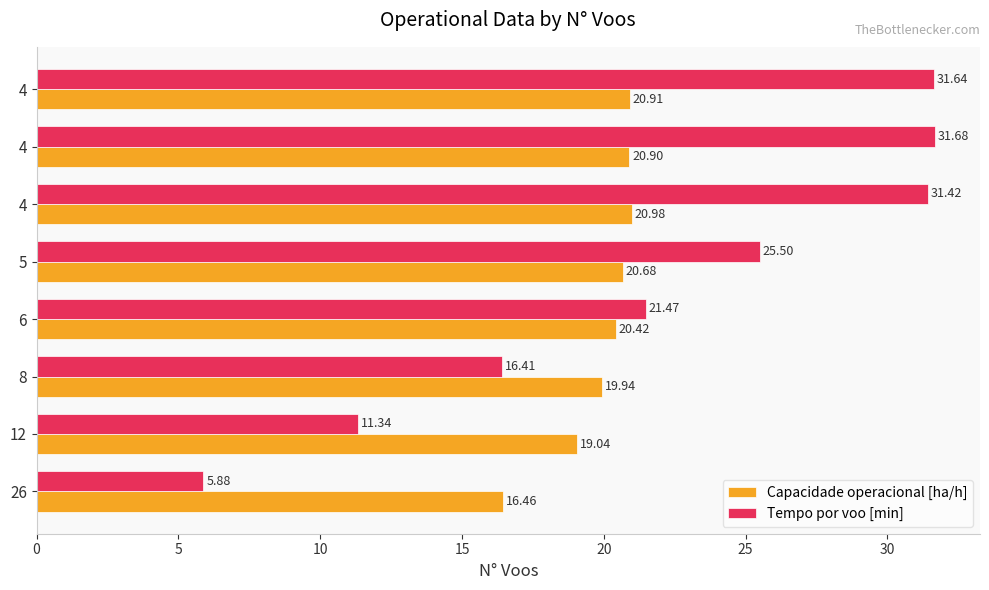

The value of Capacidade operacional [ha/h] at 12 is 19.0. True or false?

True